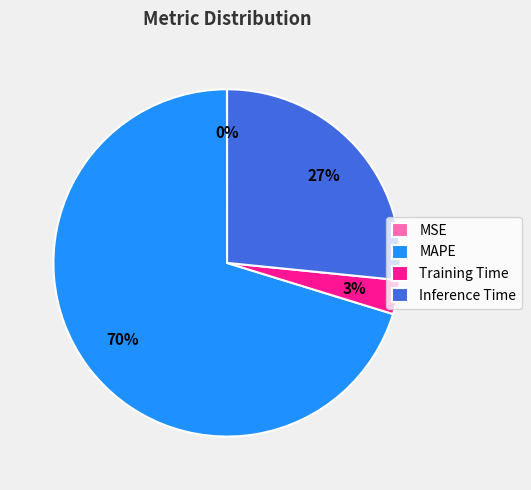

What is the largest slice in the pie chart?

MAPE